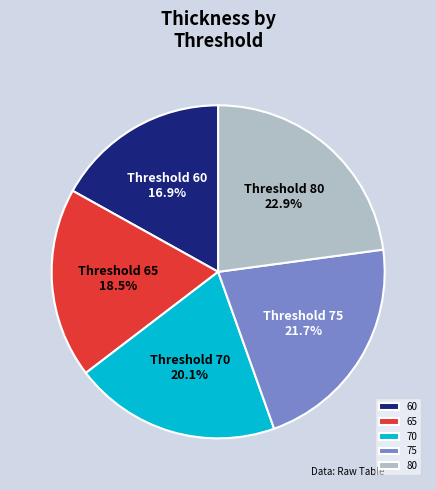

Is it true that 60 is 17% of the pie?

True